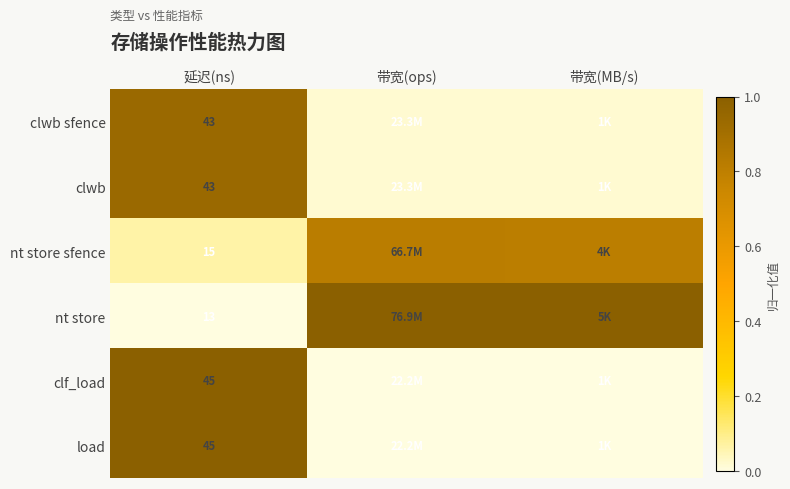

What is the maximum value shown in the chart?

1.0